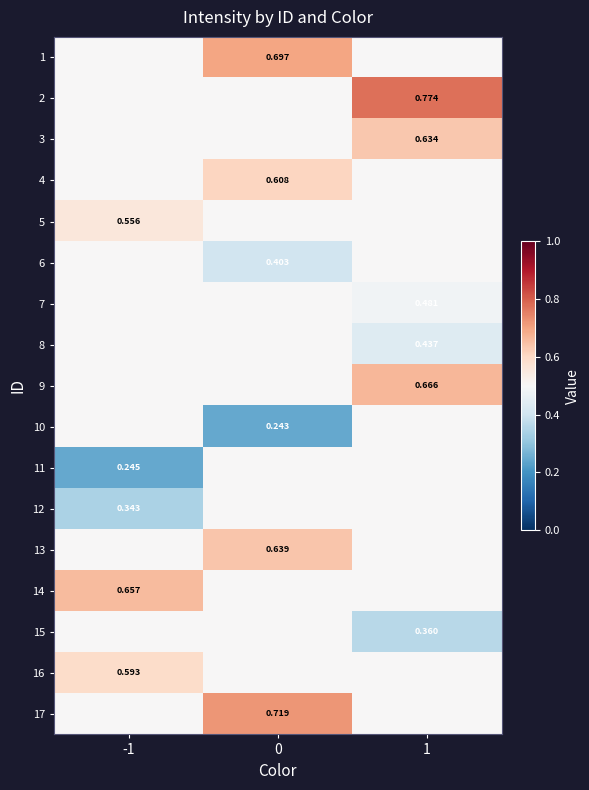

Is the value of 5 at 1 greater than the value of 3 at -1?

No